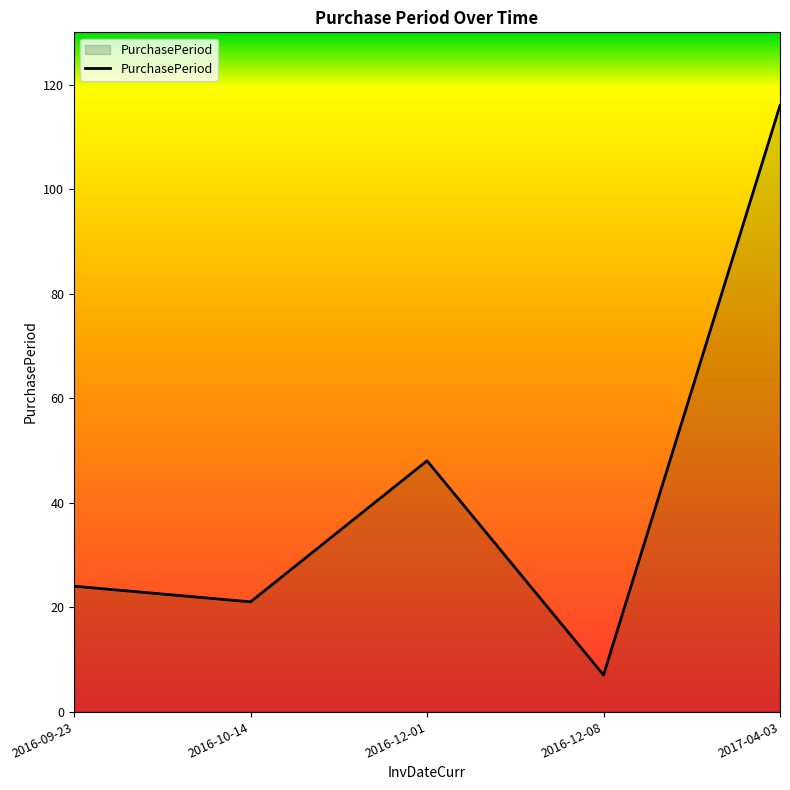

What is the ratio of the value at 2016-10-14 to the value at 2016-09-23?

0.9